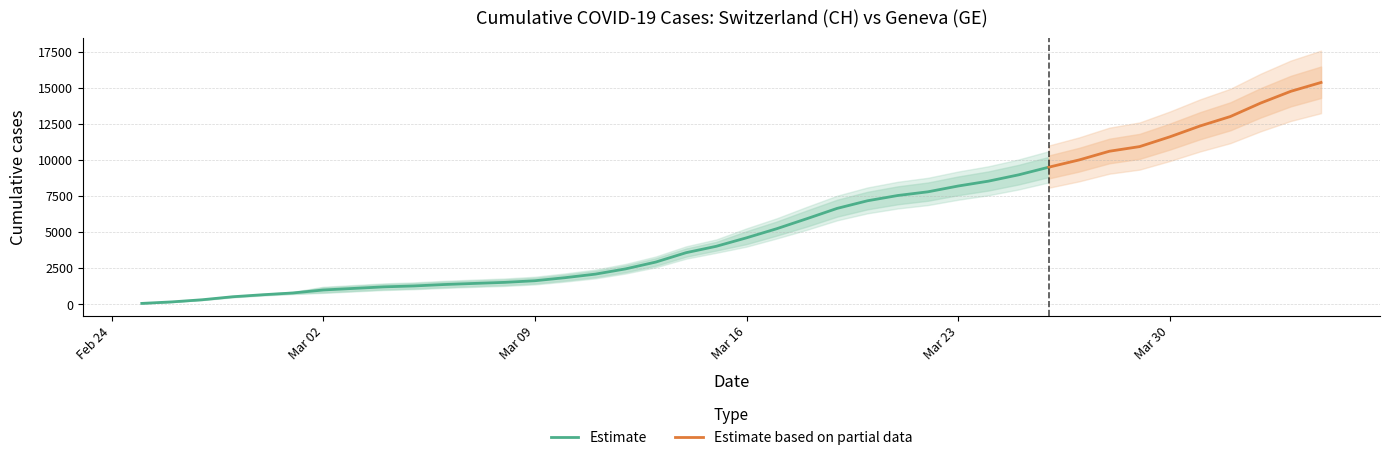

What position from the left is 2020-03-16?

21